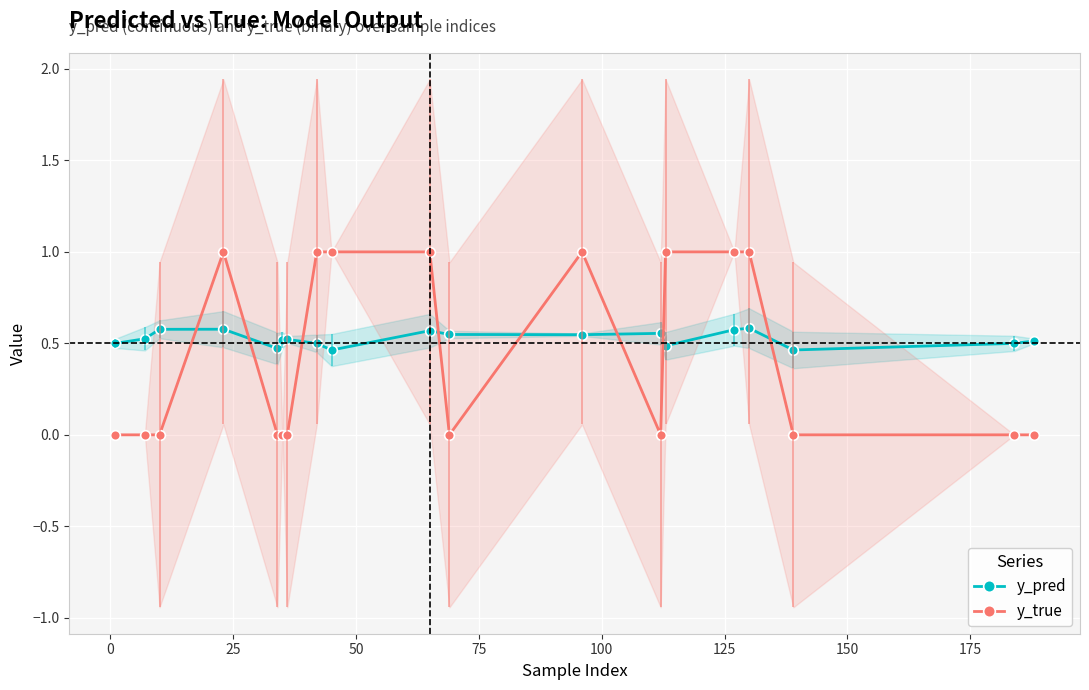

True or false: y_true has more than 1 interior local peaks.

True